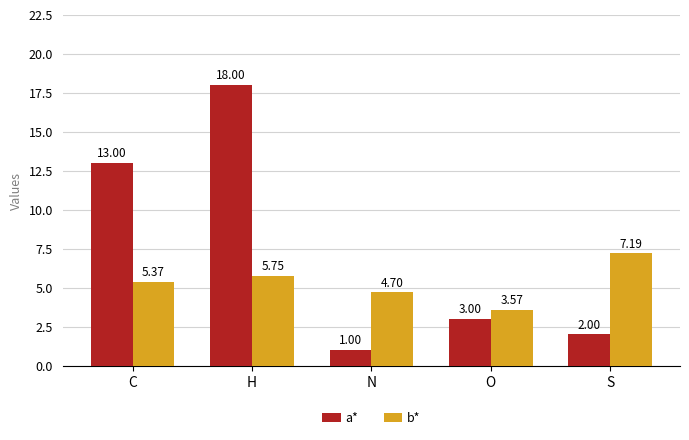

What is the label of the 1st bar from the right?

S